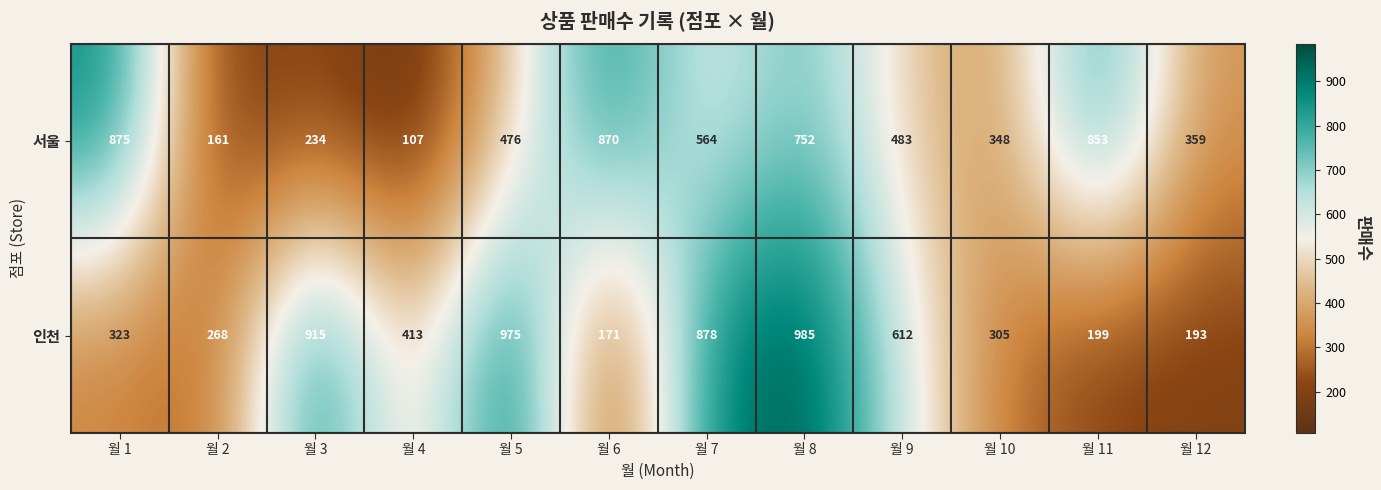

Which series changed the most between 월 5 and 월 7?

인천